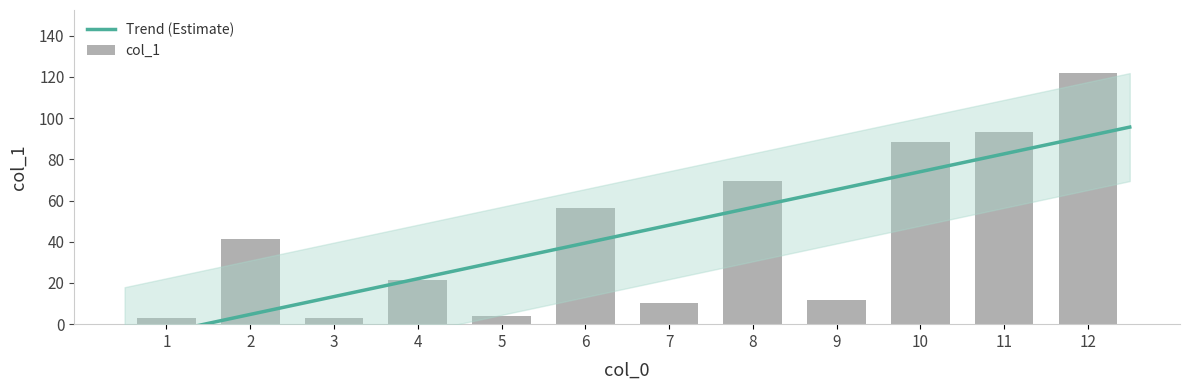

What is the ratio of the value at 8 to the value at 2?

1.7